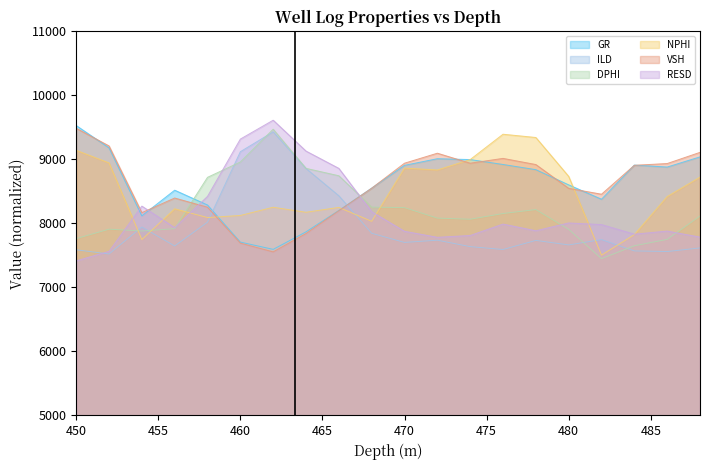

What is the value of the GR point at the 5th from the left?

8253.2